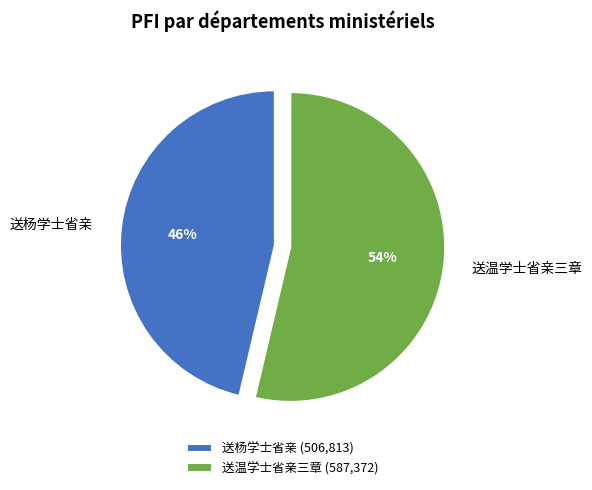

How many slices are in this pie chart?

2